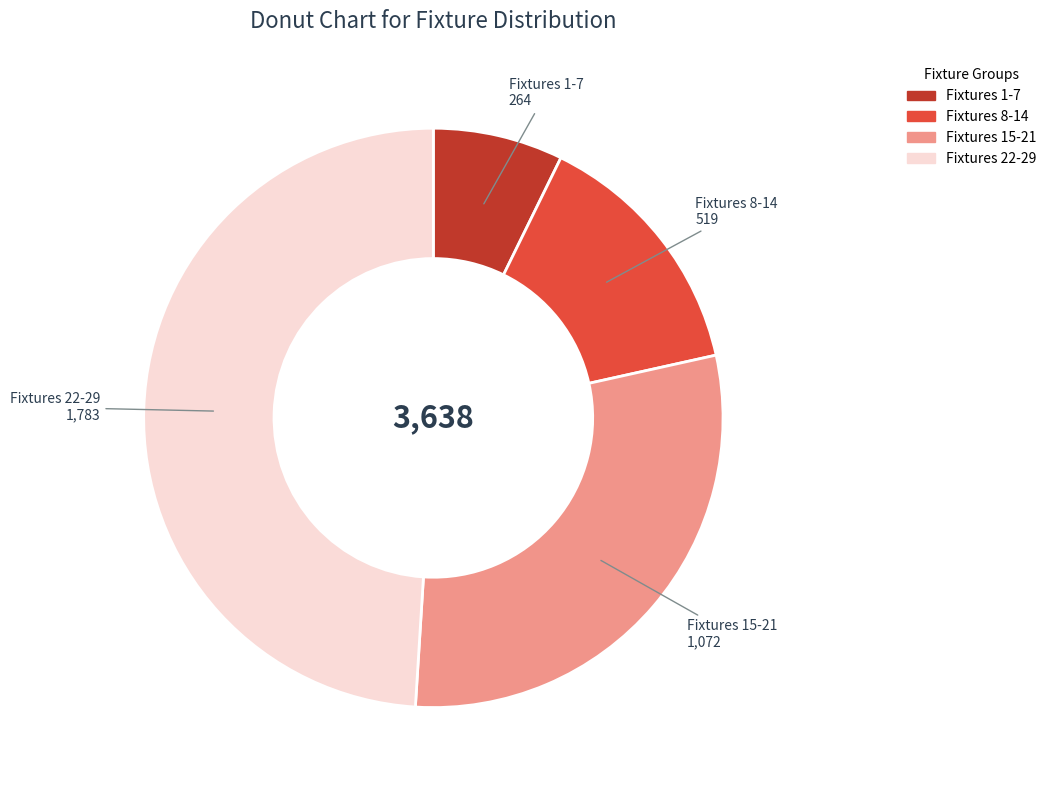

Is there a majority slice in this chart?

No